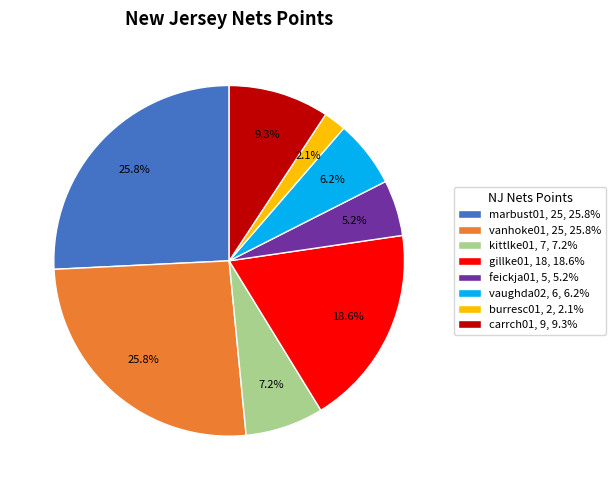

Which category has the smallest portion of the pie?

burresc01, 2, 2.1%